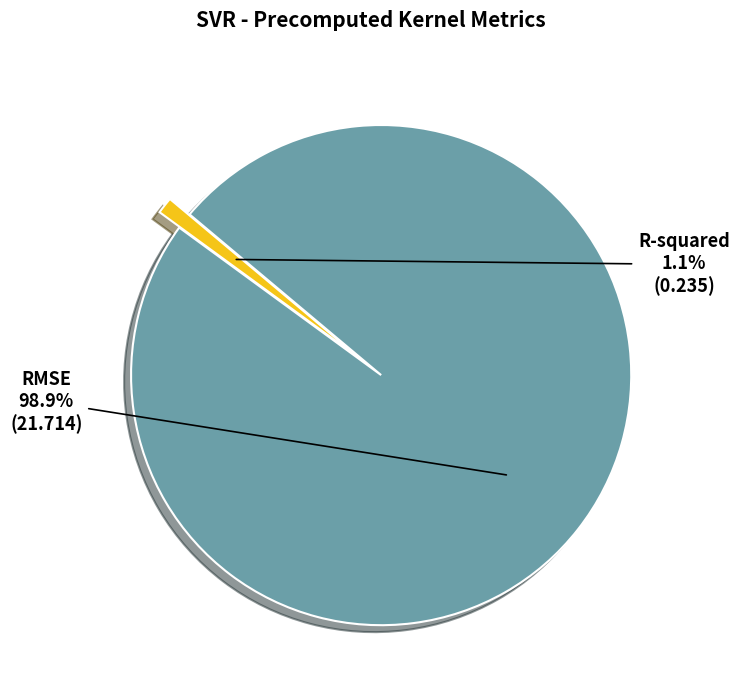

True or false: RMSE accounts for 99% of the total.

True